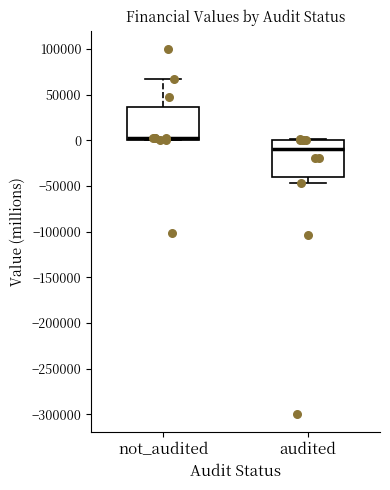

Reading left to right, read every box against the y-axis: the position of its median line, the range the box covers, and the ends of its whiskers. The values are not printed on the chart, so give them approximately, as read against the axis.

not_audited: median 0 (drawn on the box's lower edge), box 0 to 35000, whiskers 0 to 65000
audited: median -10000, box -40000 to 0, whiskers -45000 to 0 (just above the box's upper edge)